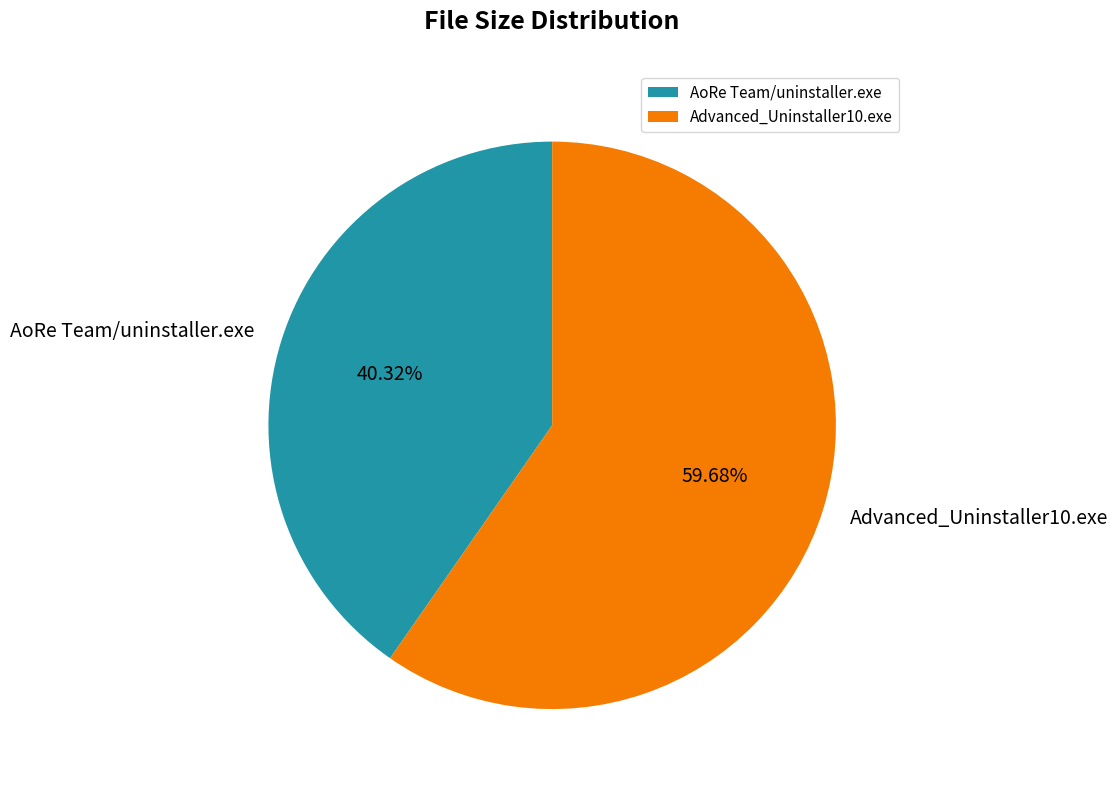

How many slices are in this pie chart?

2